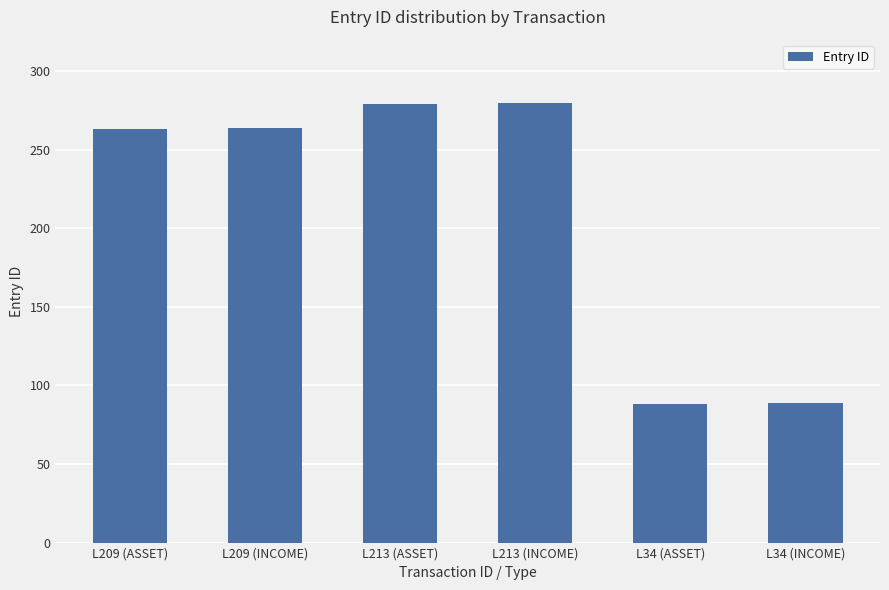

What is the difference between the maximum and second lowest values?

191